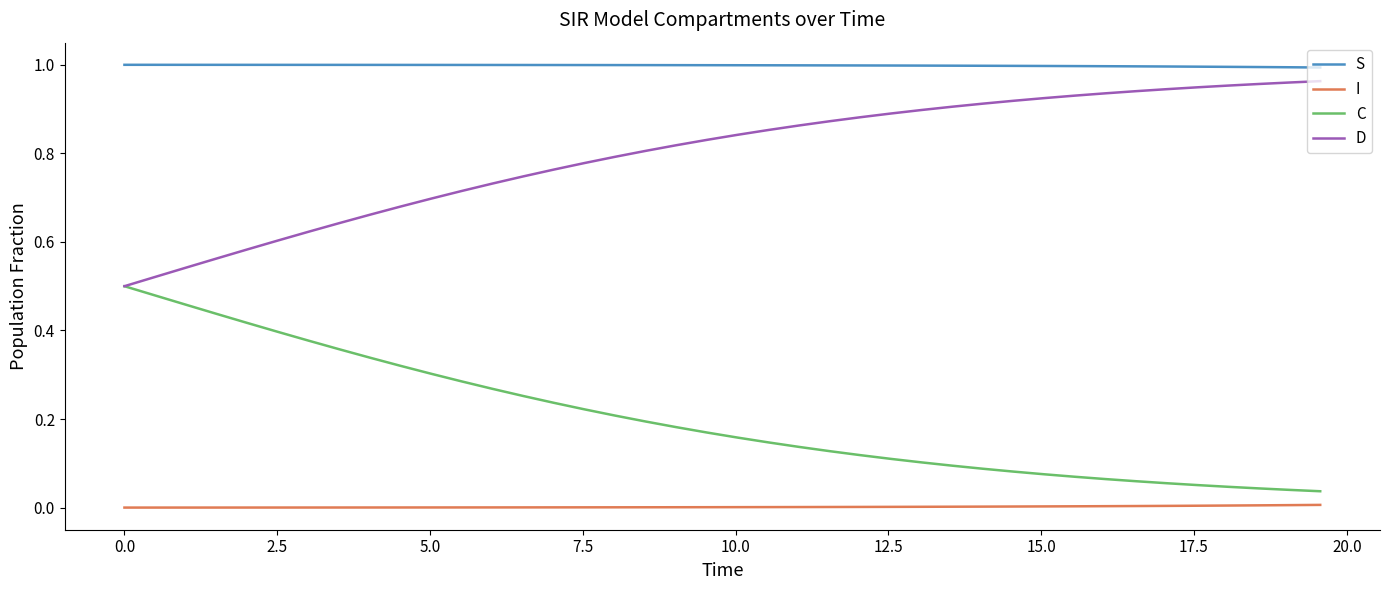

Which series has the largest total across all categories?

S